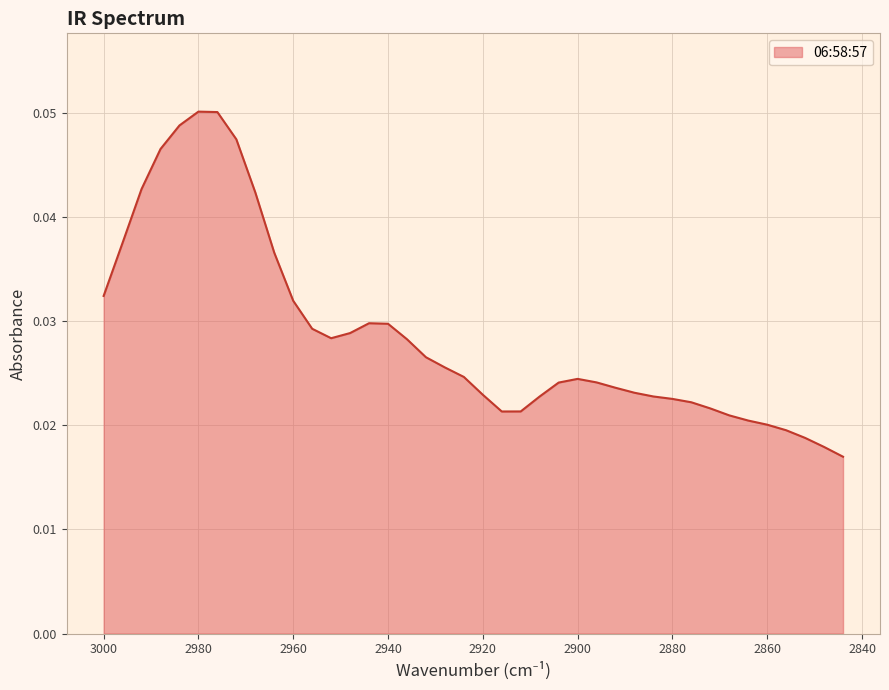

Reading left to right, extract all data points from this chart.

3000=0.0	2996=0.0	2992=0.0	2988=0.0	2984=0.0	2980=0.1	2976=0.1	2972=0.0	2968=0.0	2964=0.0	2960=0.0	2956=0.0	2952=0.0	2948=0.0	2944=0.0	2940=0.0	2936=0.0	2932=0.0	2928=0.0	2924=0.0	2920=0.0	2916=0.0	2912=0.0	2908=0.0	2904=0.0	2900=0.0	2896=0.0	2892=0.0	2888=0.0	2884=0.0	2880=0.0	2876=0.0	2872=0.0	2868=0.0	2864=0.0	2860=0.0	2856=0.0	2852=0.0	2848=0.0	2844=0.0